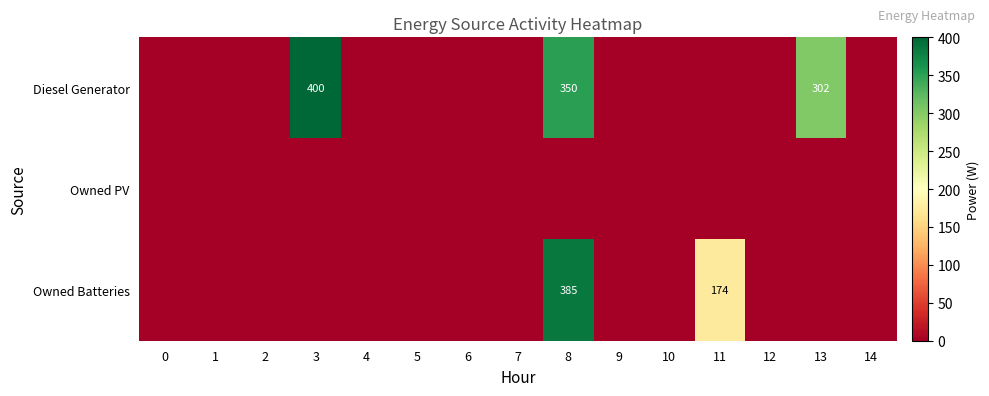

The Diesel Generator series shows 594 at 8. True or false?

False